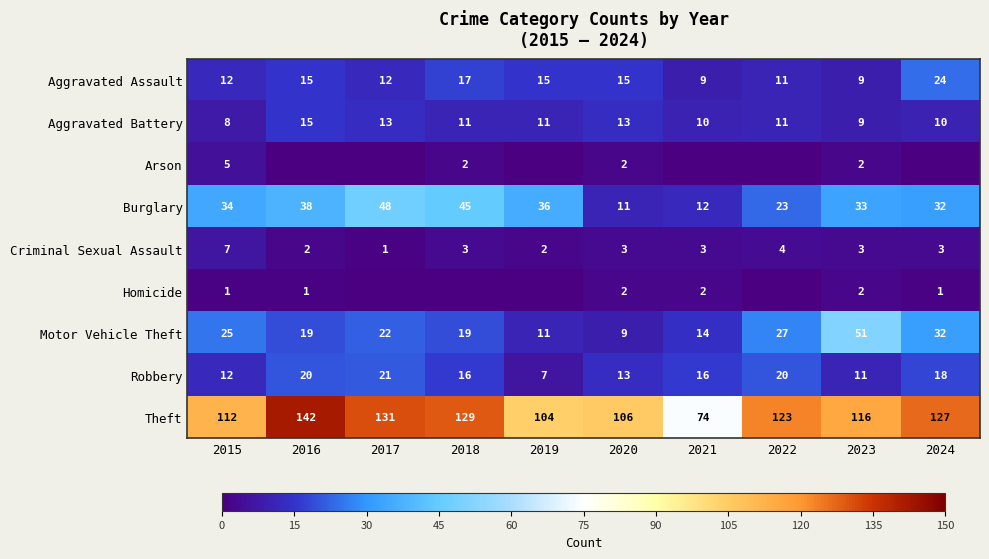

What is the spread (max minus min) of values at 2023?

114